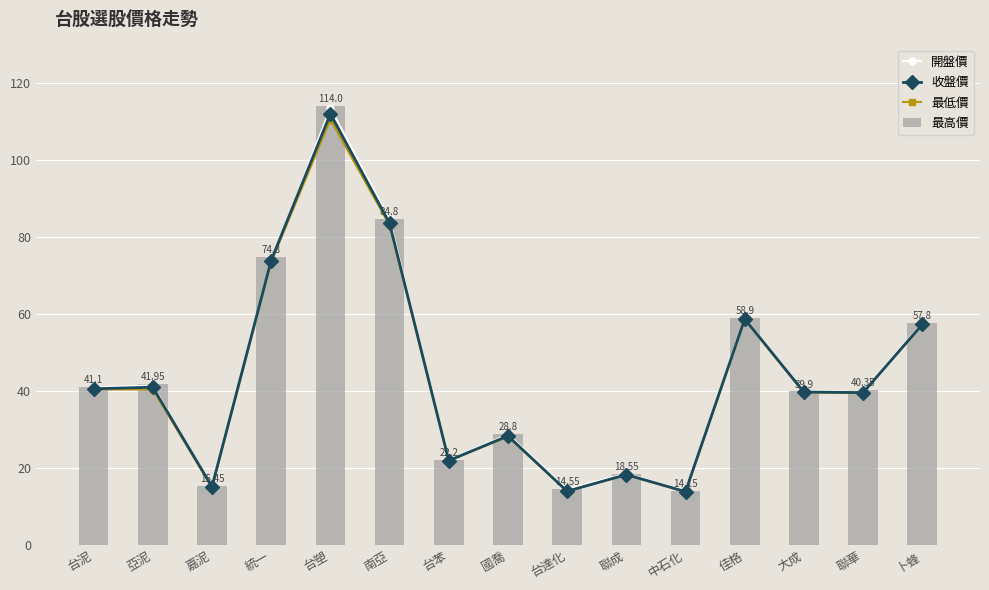

True or false: 最低價 has a value of 21.9 at 台苯.

True